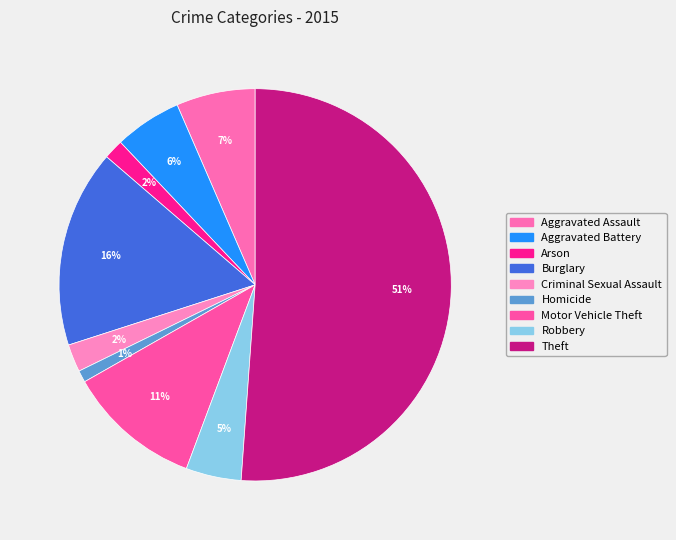

Which slice is the smallest?

Homicide